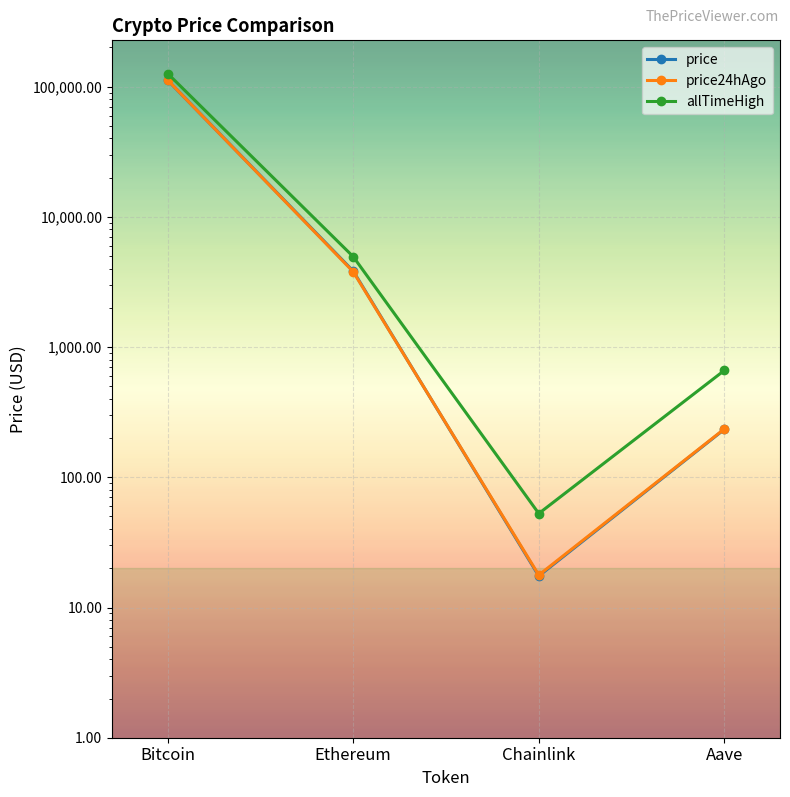

What position from the left is Bitcoin?

1